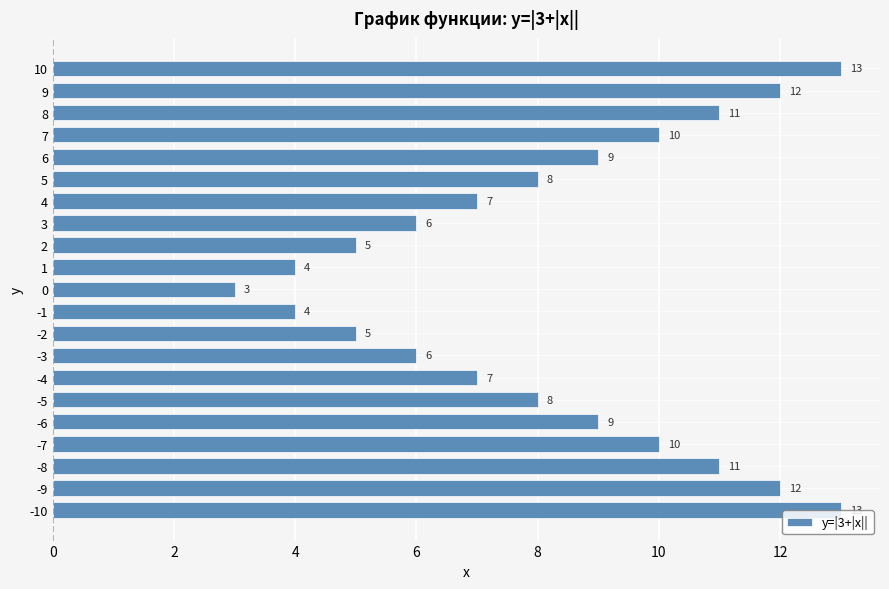

The value at 3 is 9. True or false?

False